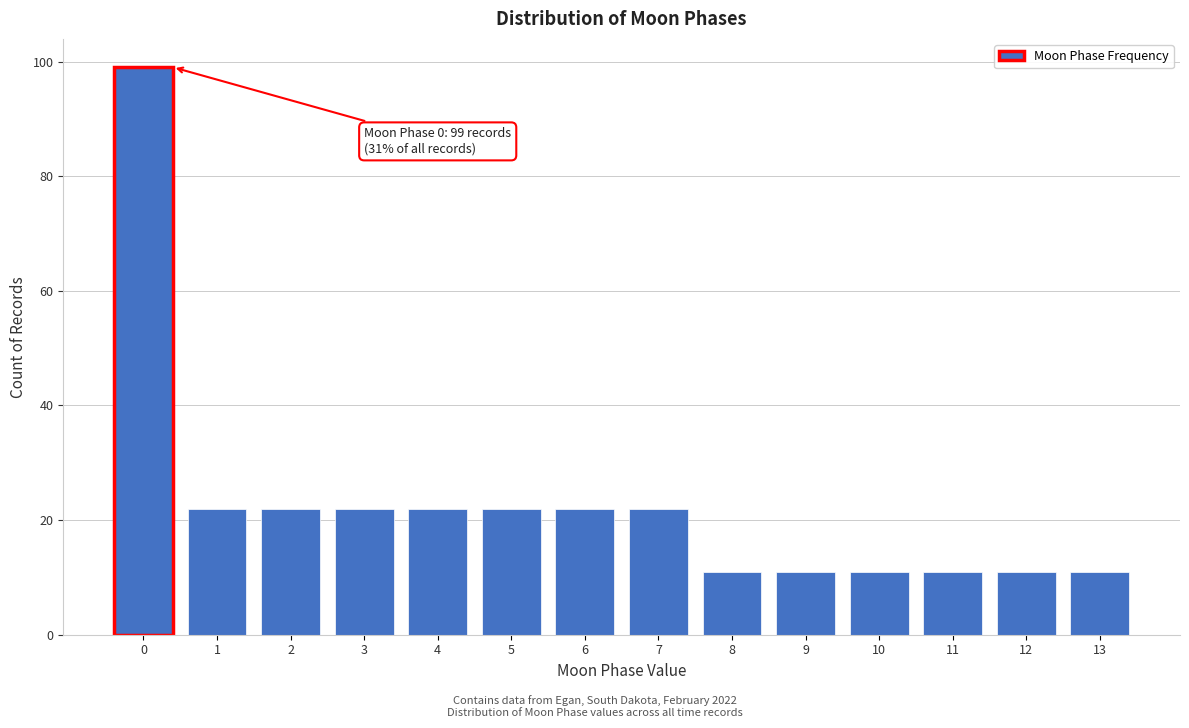

Reading left to right, list all the values displayed in this chart.

0=99	1=22	2=22	3=22	4=22	5=22	6=22	7=22	8=11	9=11	10=11	11=11	12=11	13=11